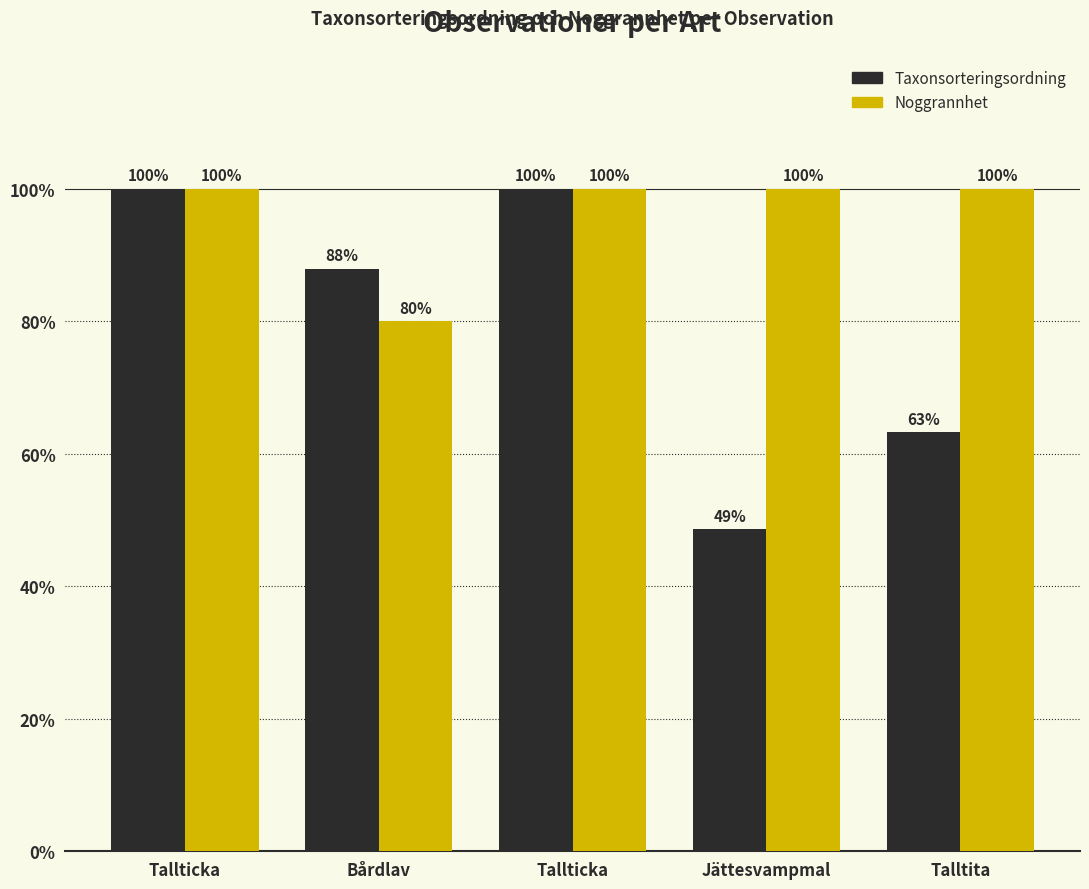

What is the value of the Noggrannhet bar at the 2nd from the left?

80.0